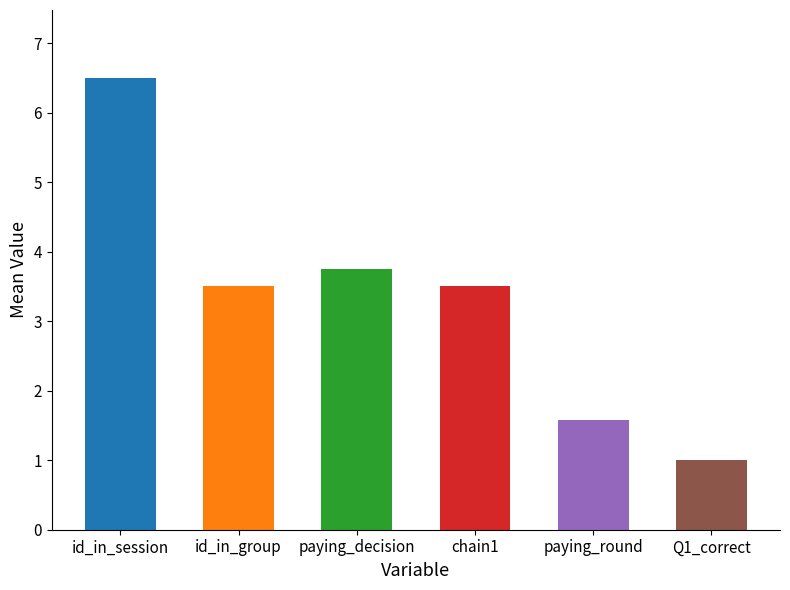

Is the value of values at paying_round greater than the value of id_in_session at paying_round?

No